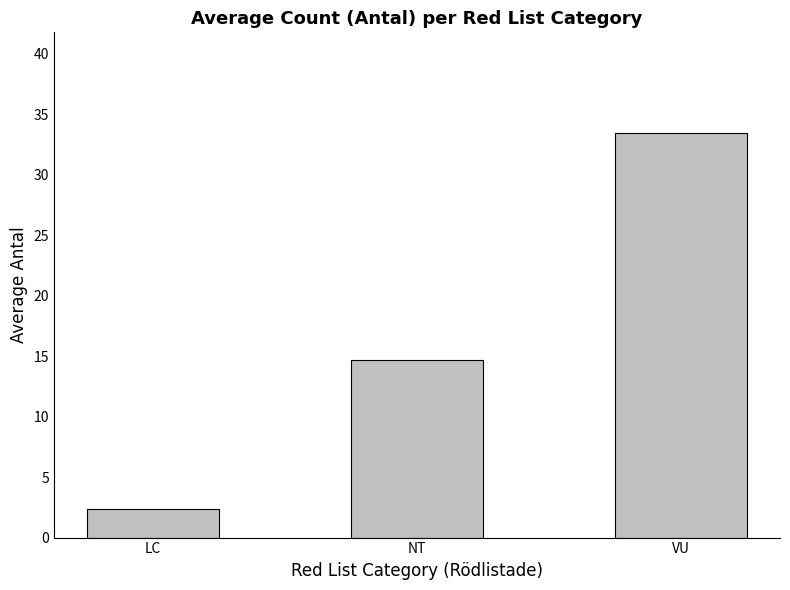

Does the chart contain any negative values?

No